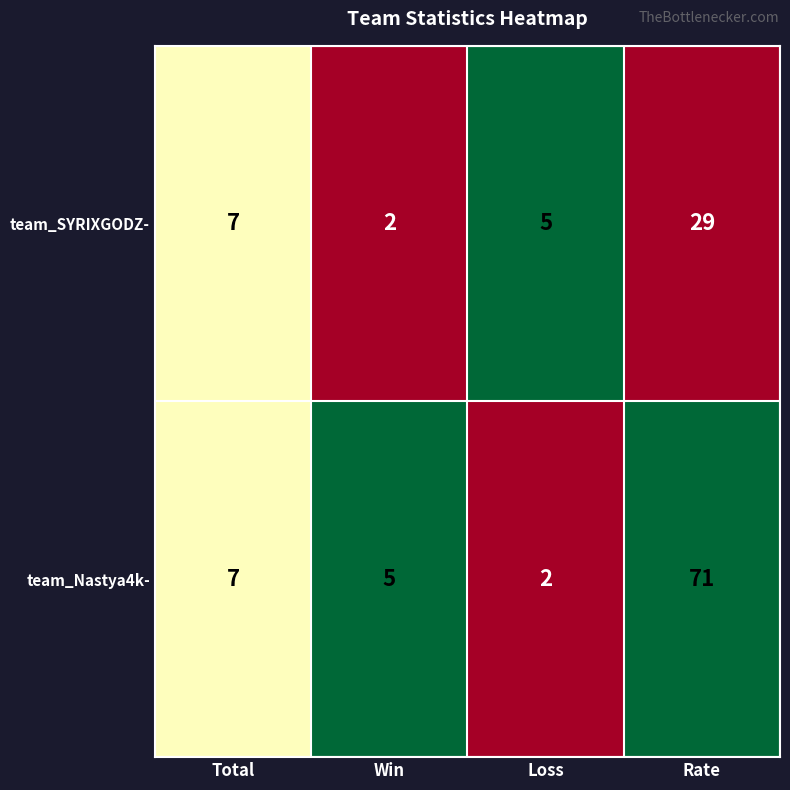

Which series has the largest total across all categories?

team_Nastya4k-